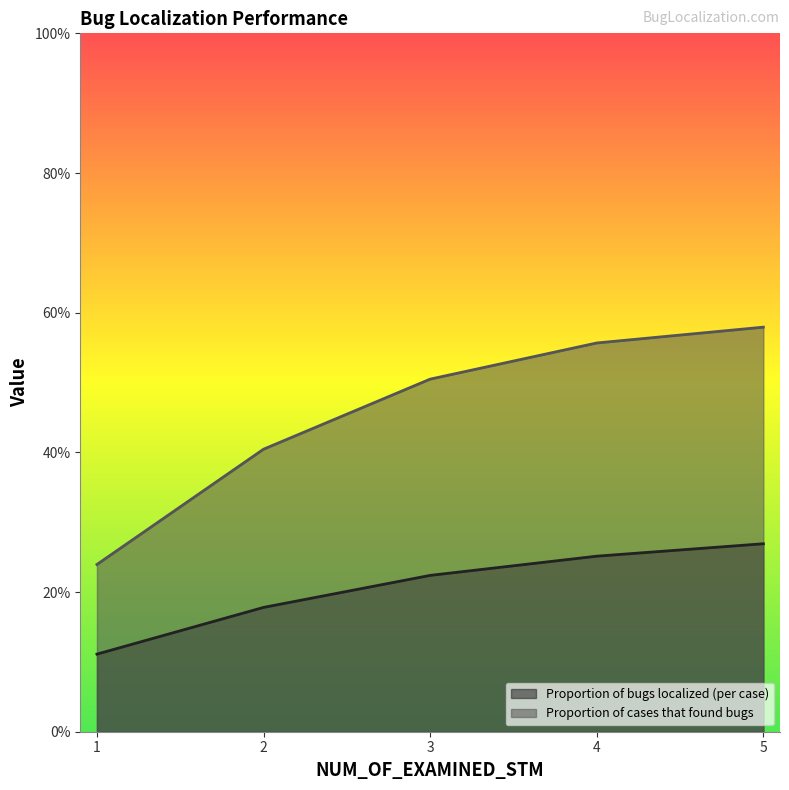

What is the maximum value shown in the chart?

0.6